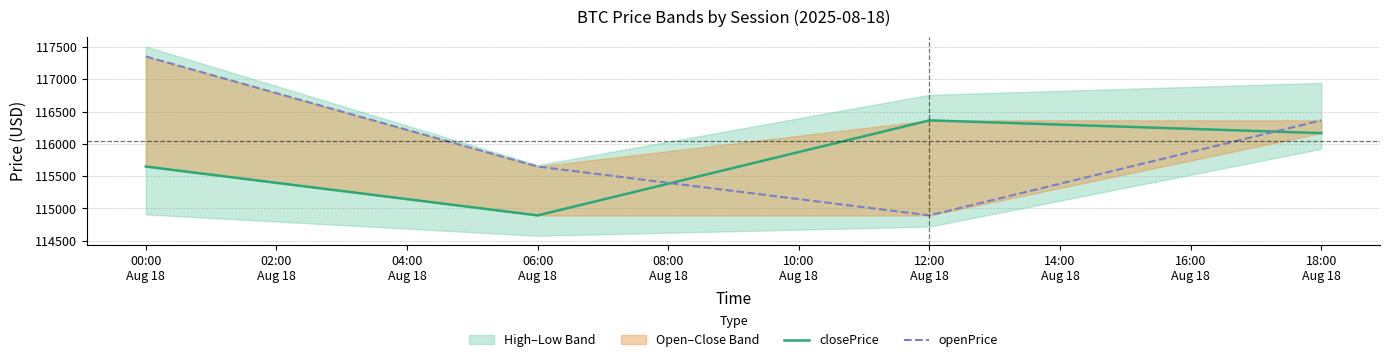

Reading left to right, list all the values displayed in this chart.

closePrice: 115650.0	114893.0	116365.6	116168.0
openPrice: 117355.6	115650.0	114893.0	116365.6